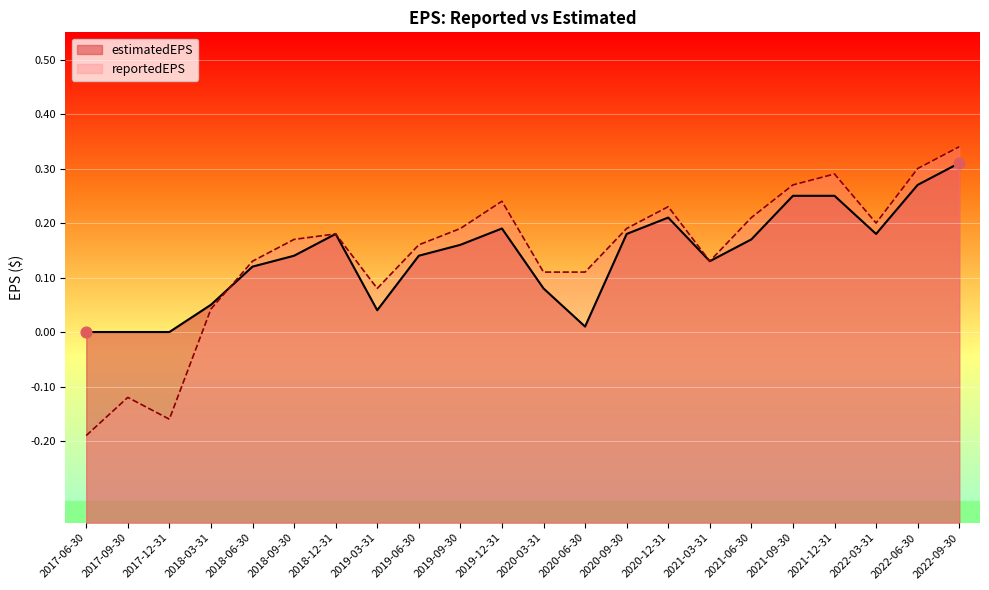

At which category is the sum across all series the highest?

2022-09-30